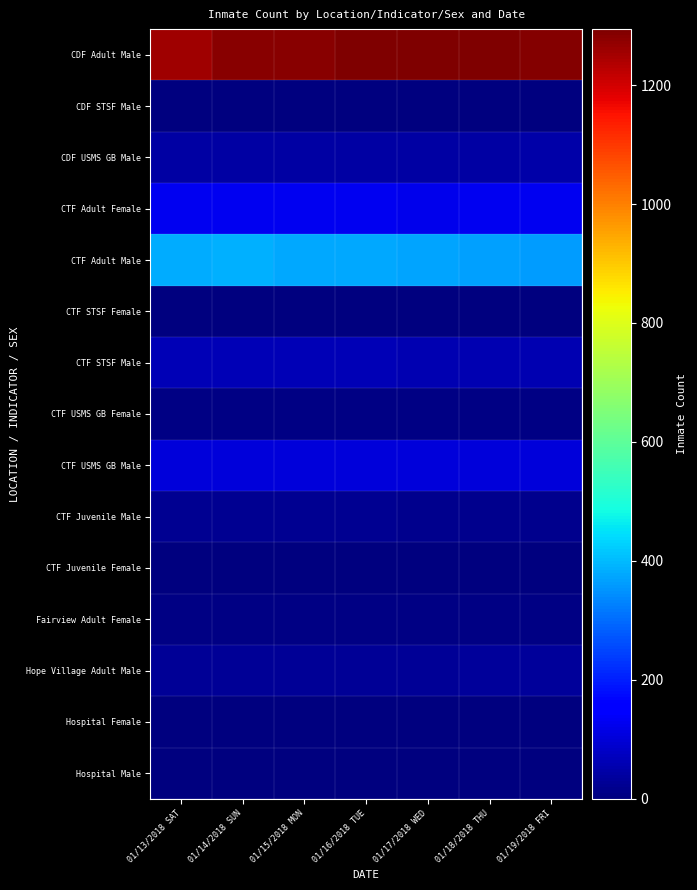

Count the number of data series in this chart.

15